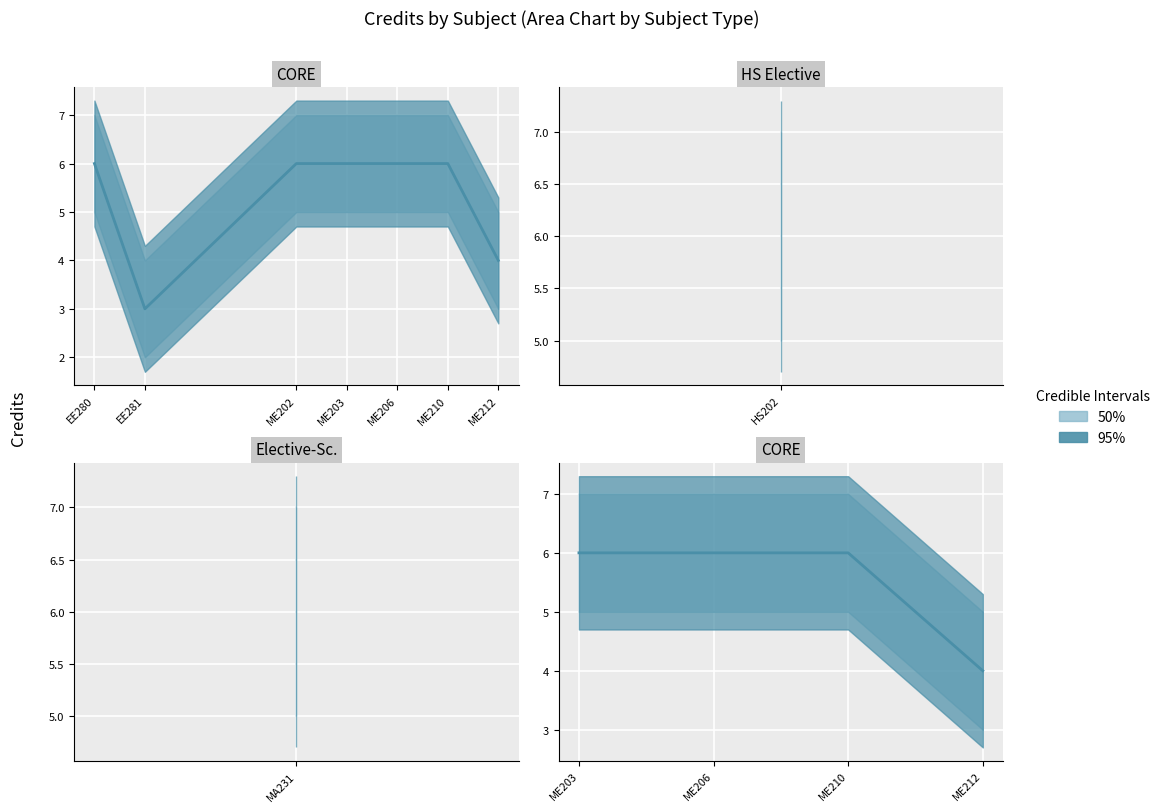

True or false: Credit and Credit_upper intersect in this chart.

False